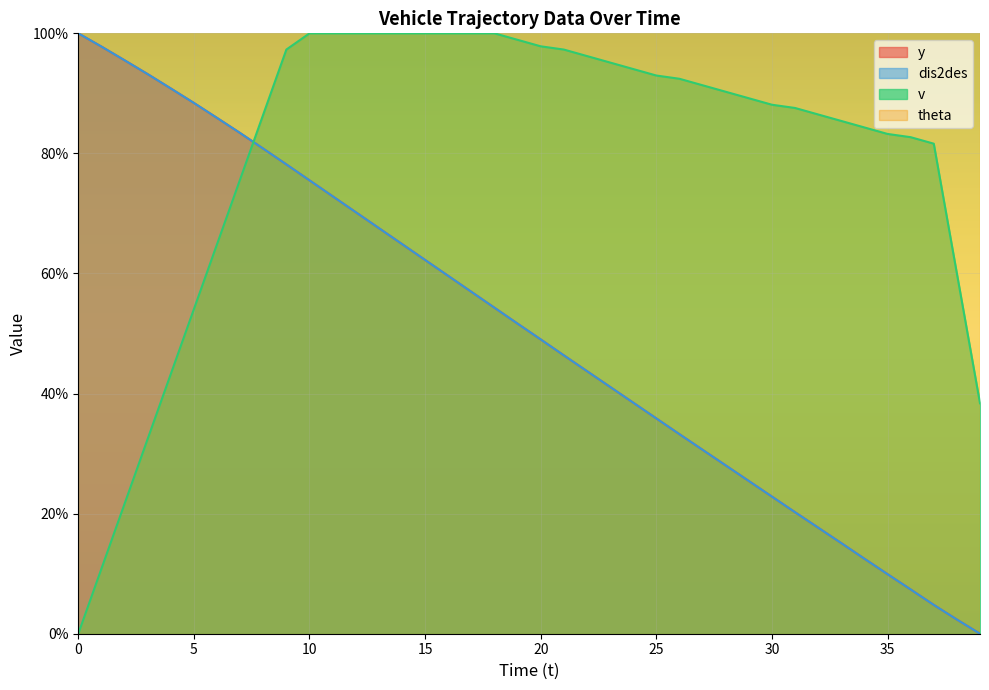

Which has a higher value, 4 or 24?

4